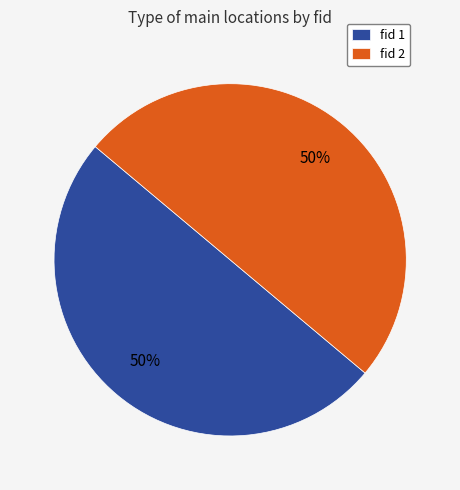

The fid 2 slice represents 50% of the pie. True or false?

True